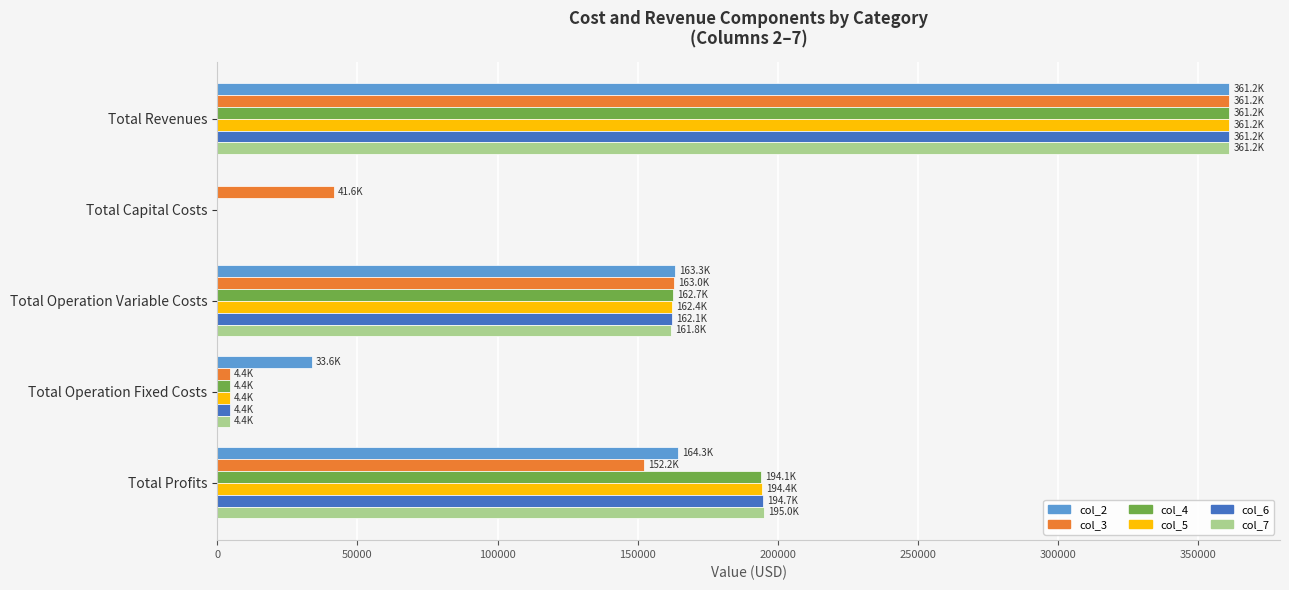

Count the number of categories in the chart.

5